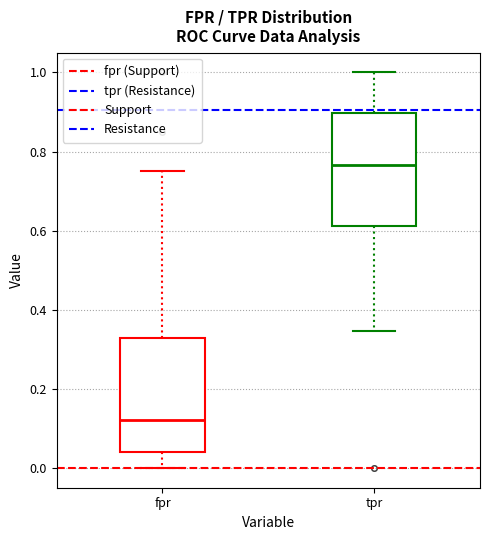

Reading left to right, read every box against the y-axis: the position of its median line, the range the box covers, and the ends of its whiskers. The values are not printed on the chart, so give them approximately, as read against the axis.

fpr: median 0.12, box 0.04 to 0.32, whiskers 0.00 to 0.76
tpr: median 0.76, box 0.62 to 0.90, whiskers 0.34 to 1.00